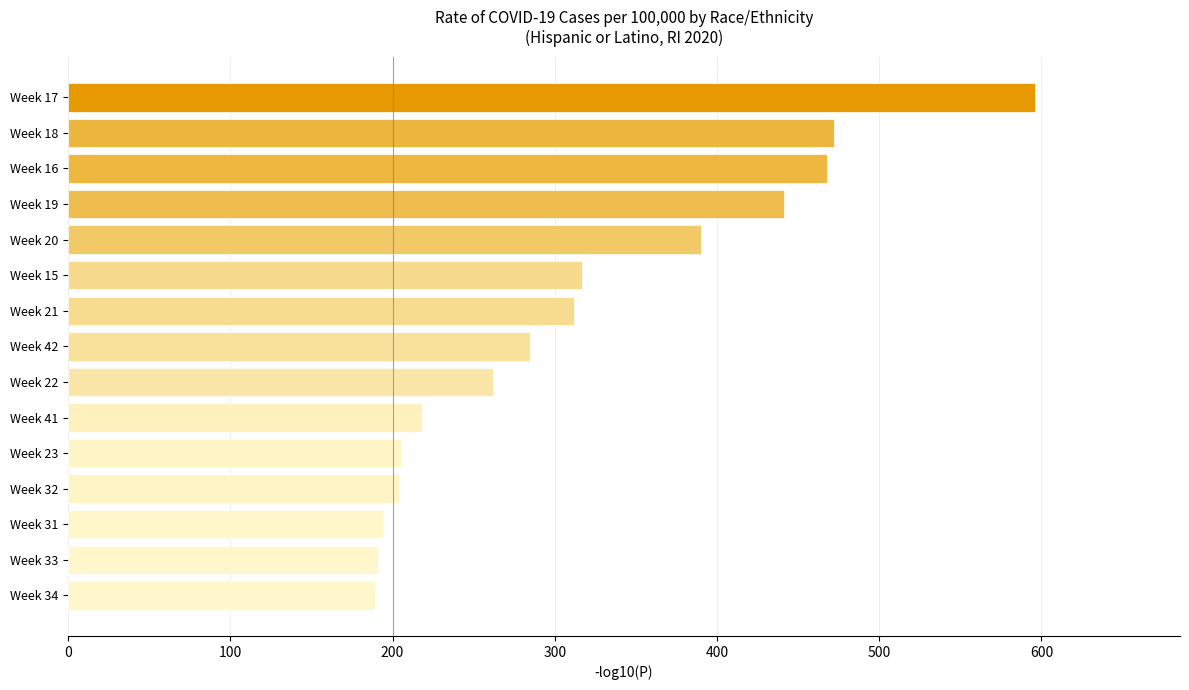

Between Week 17 and Week 34, which is larger?

Week 17